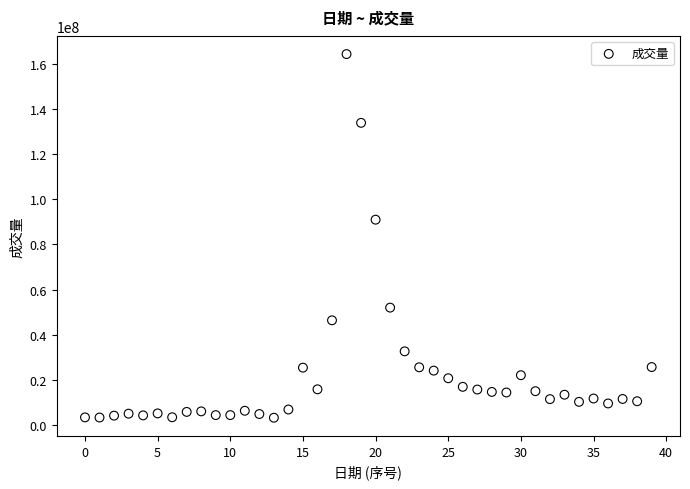

What is the range of Y values (max minus min)?

160924500